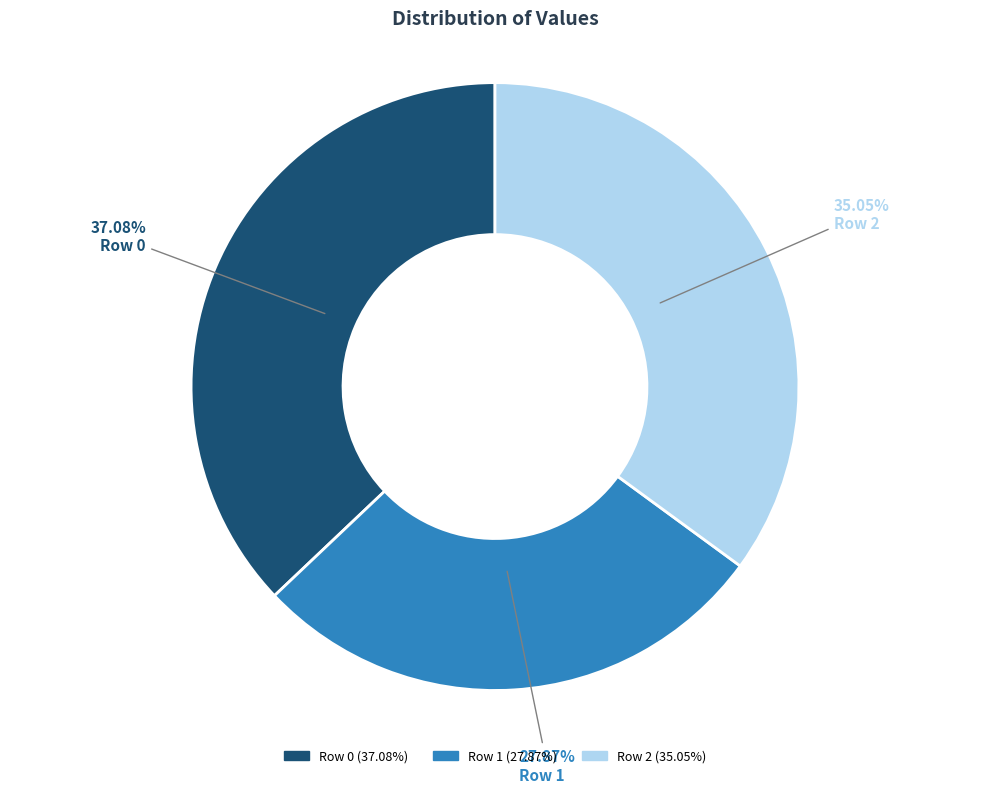

How much of the chart is everything except Row 2?

64.9%